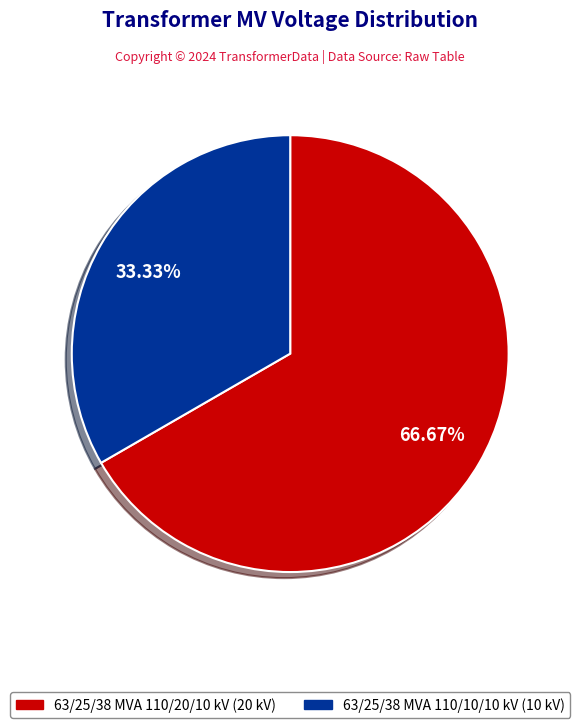

What is the ratio of the value at 63/25/38 MVA 110/10/10 kV to the value at 63/25/38 MVA 110/20/10 kV?

0.5